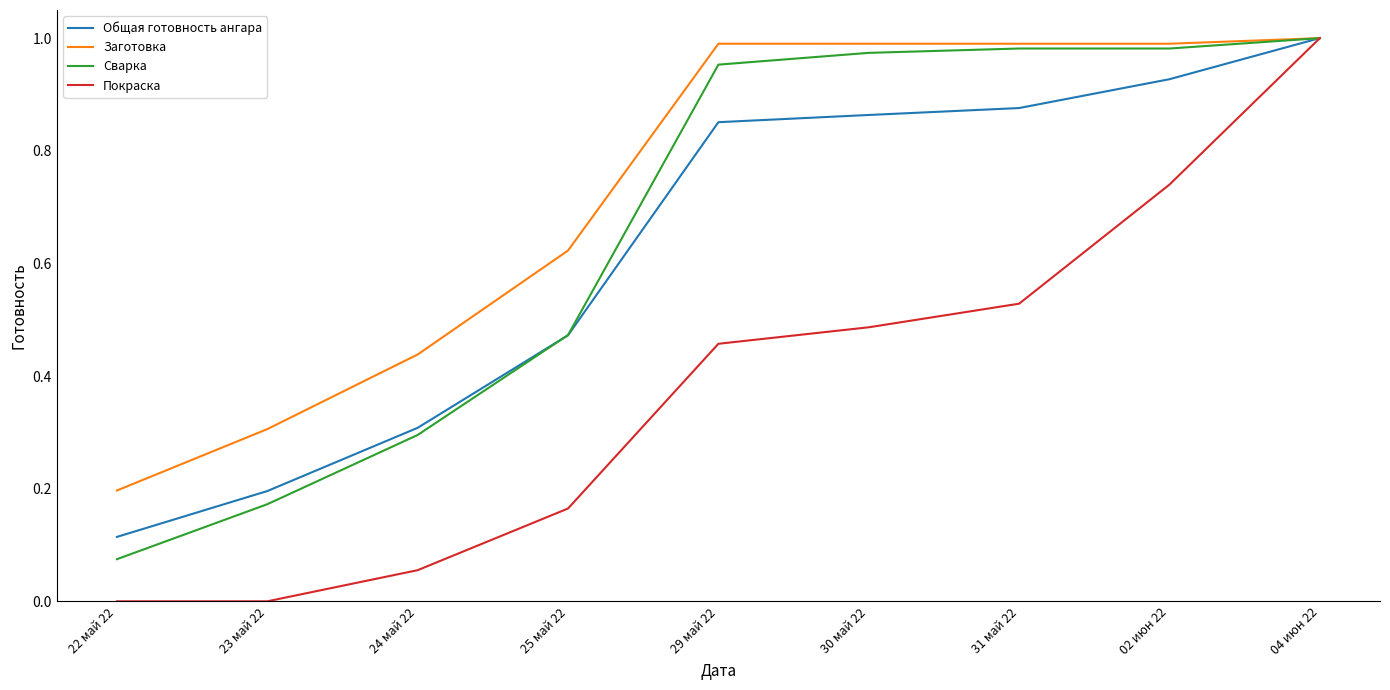

Between 30 май 22 and 04 июн 22, which series saw the biggest shift?

Покраска